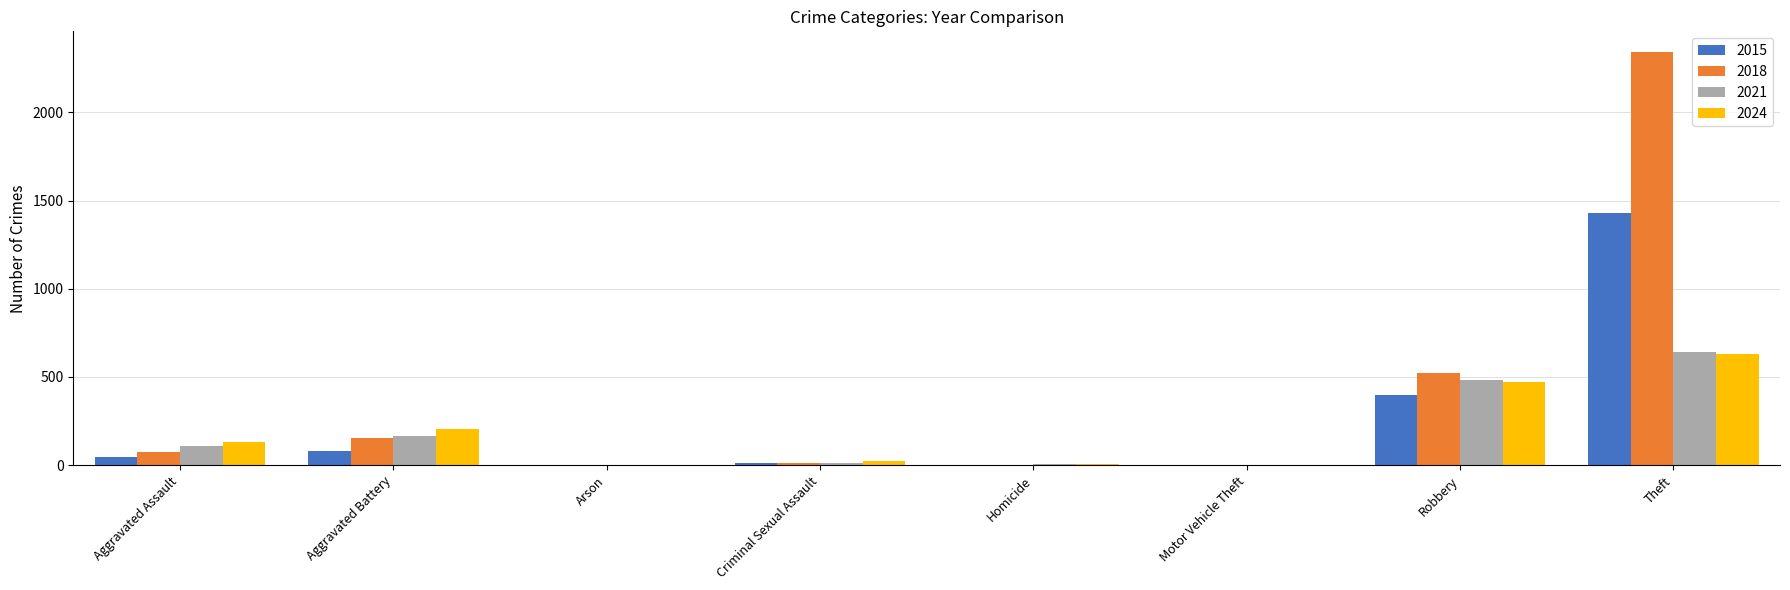

What is the sum of the 2018 values at Aggravated Assault and Aggravated Battery?

229